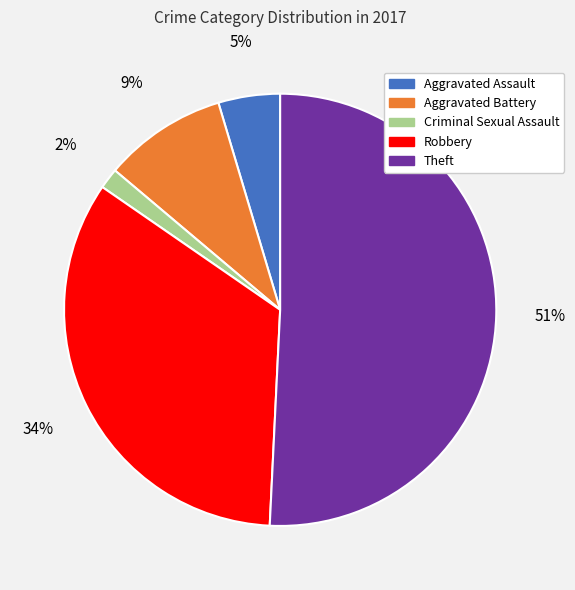

How many slices are in this pie chart?

5